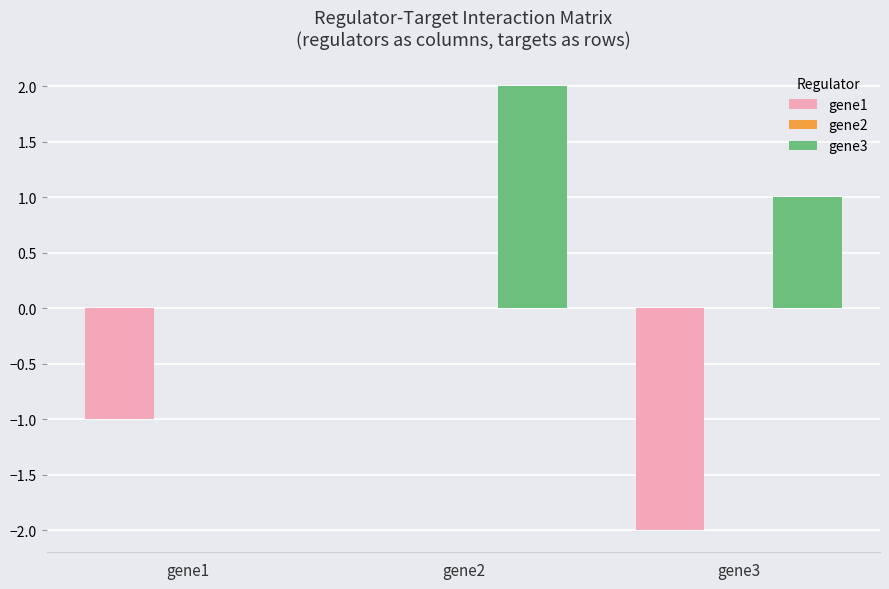

Is it true that gene1 equals -2 at gene3?

True